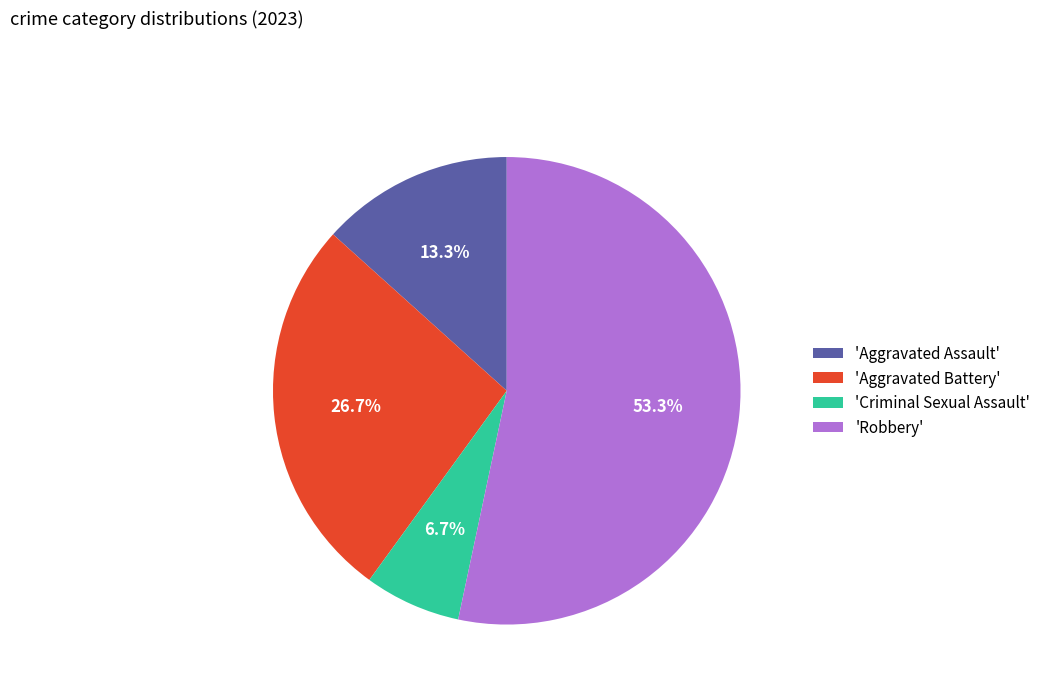

Does 'Aggravated Assault' represent more than half of the total?

No